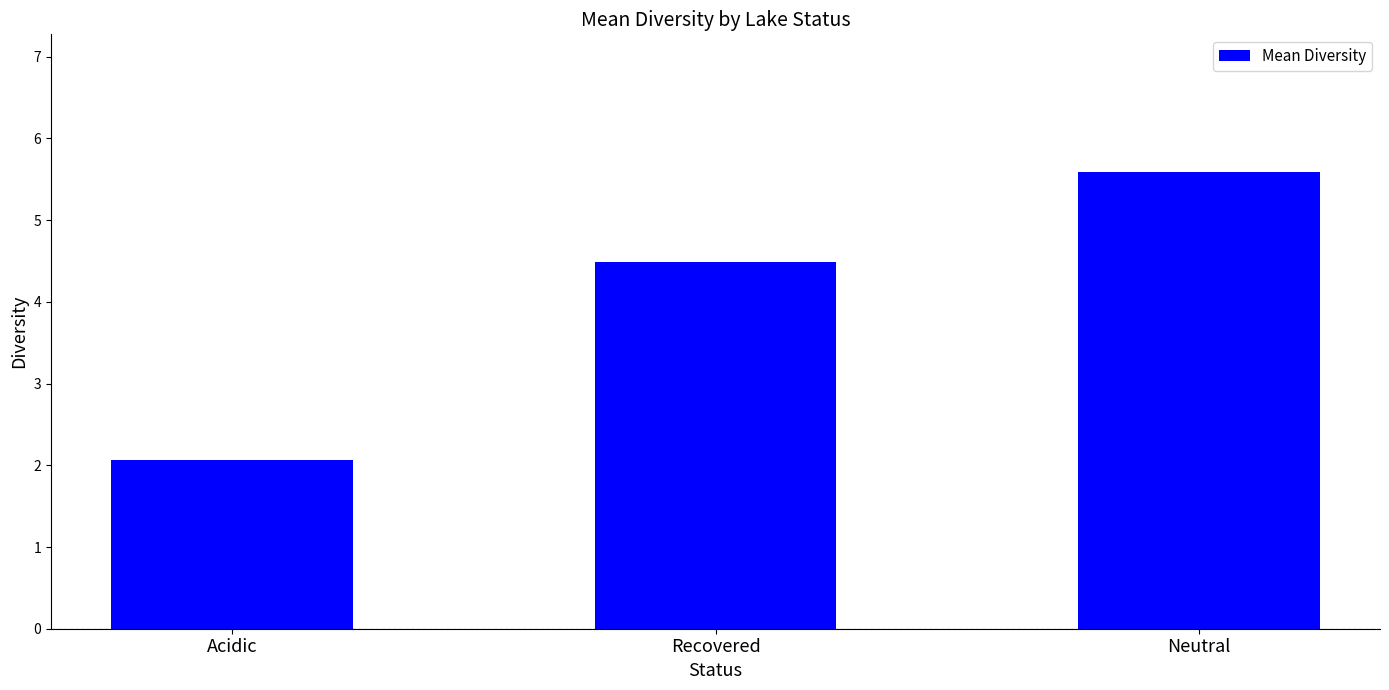

True or false: the data shows 1.3 at Acidic.

False